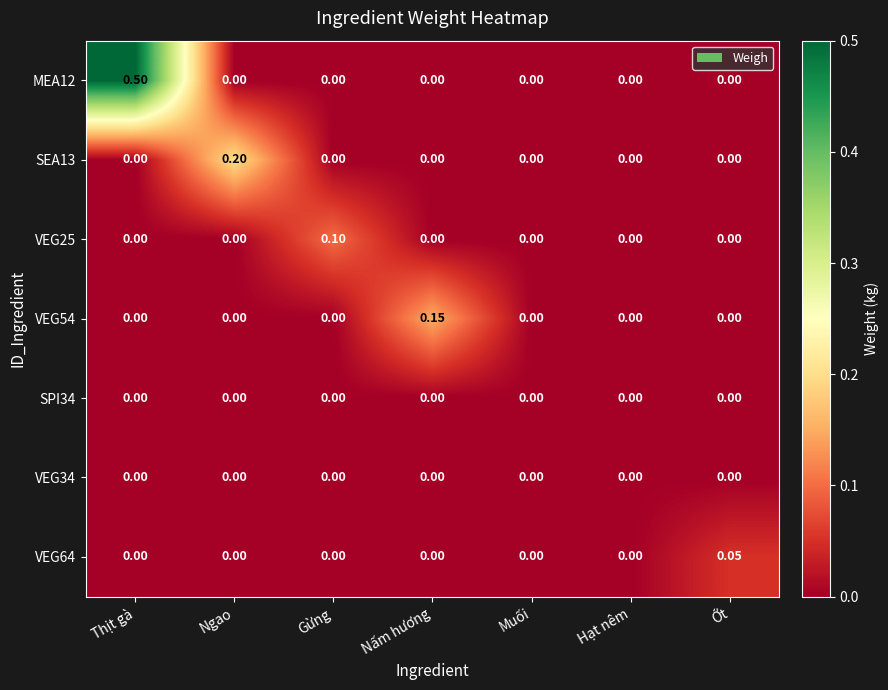

How many data points in VEG25 are above 0?

1